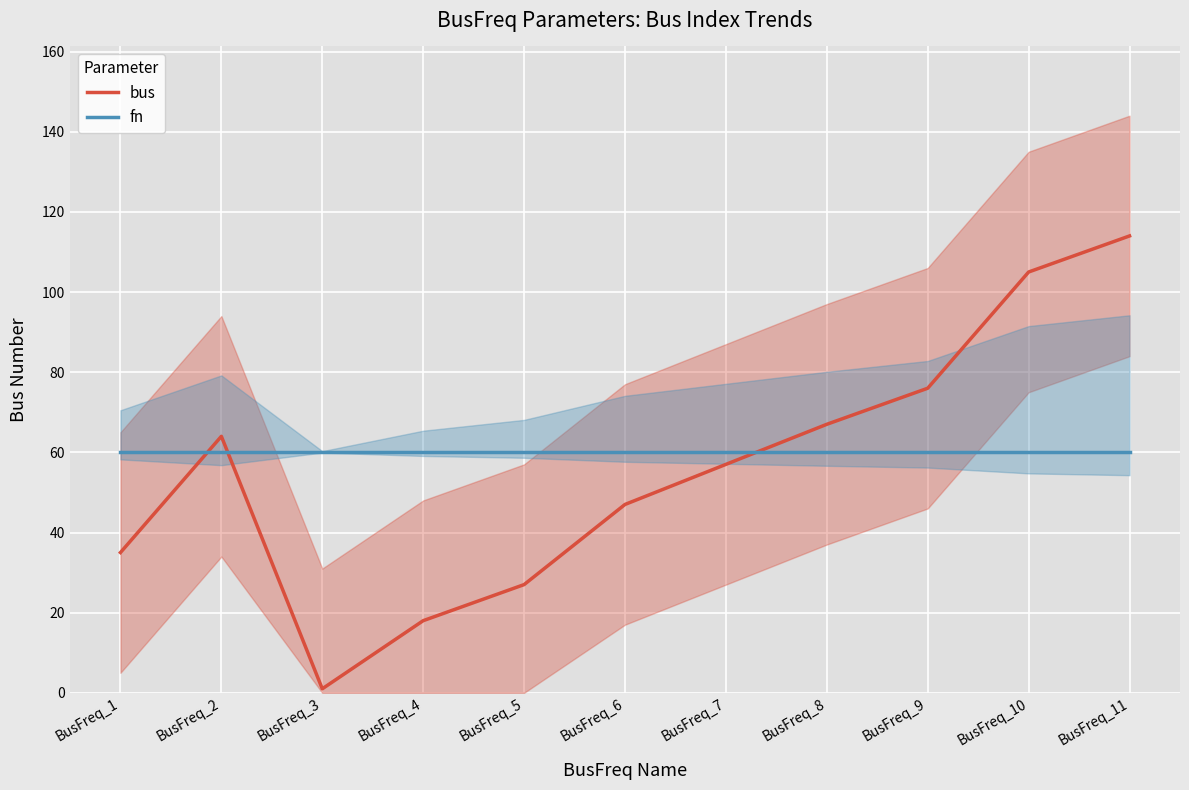

What is the sum of the fn values at BusFreq_5 and BusFreq_1?

120